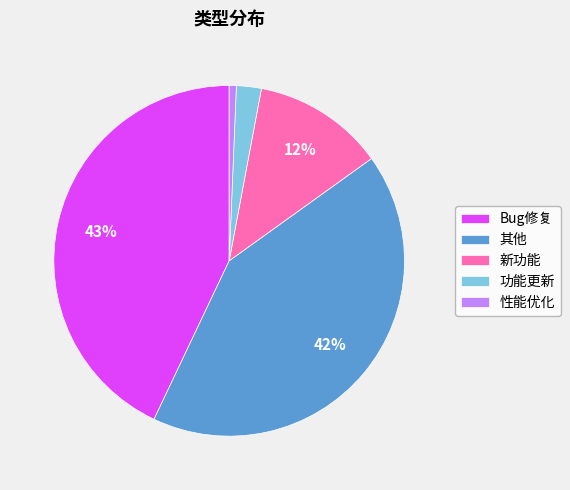

To the nearest percent, what is the average slice percentage?

20%